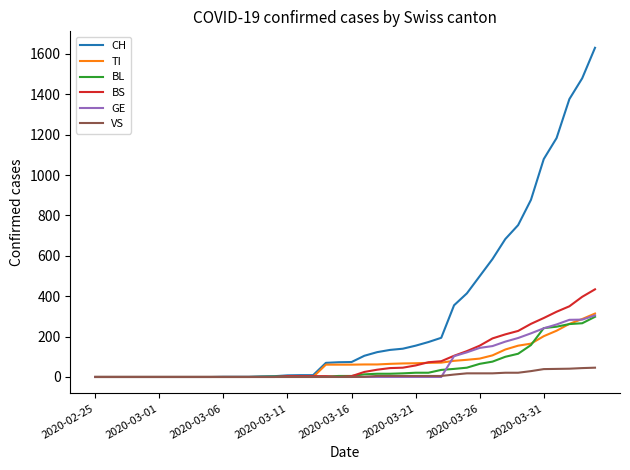

Which series has the widest spread of values?

CH